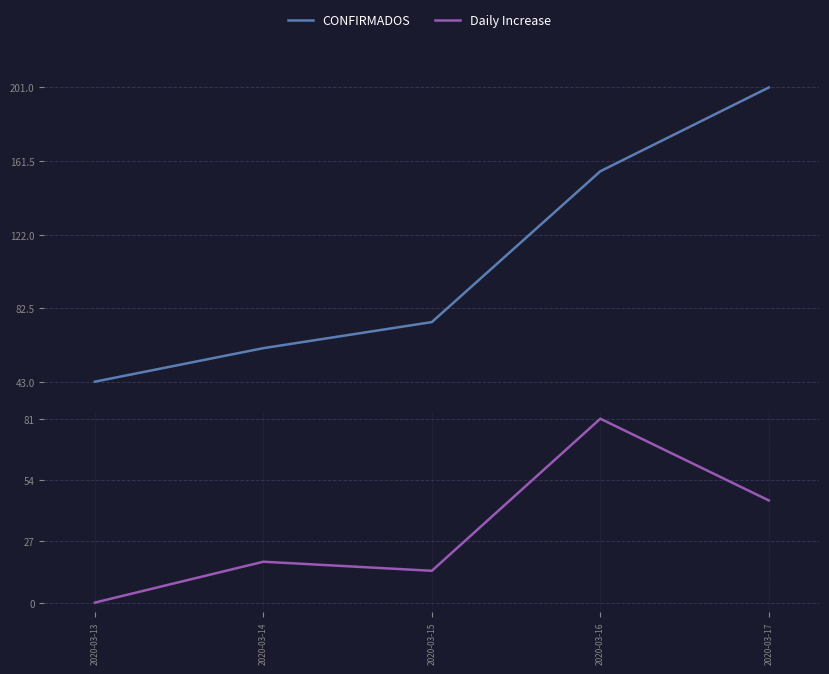

The CONFIRMADOS series shows 156 at 2020-03-16. True or false?

True